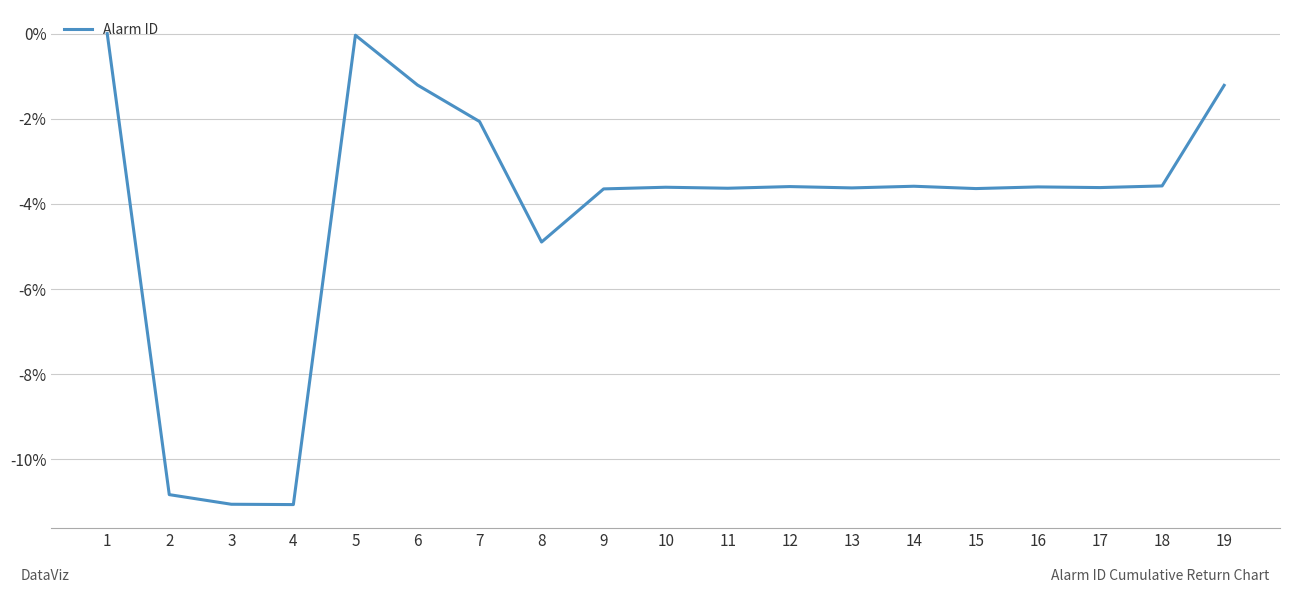

What is the minimum value shown in the chart?

-11.1